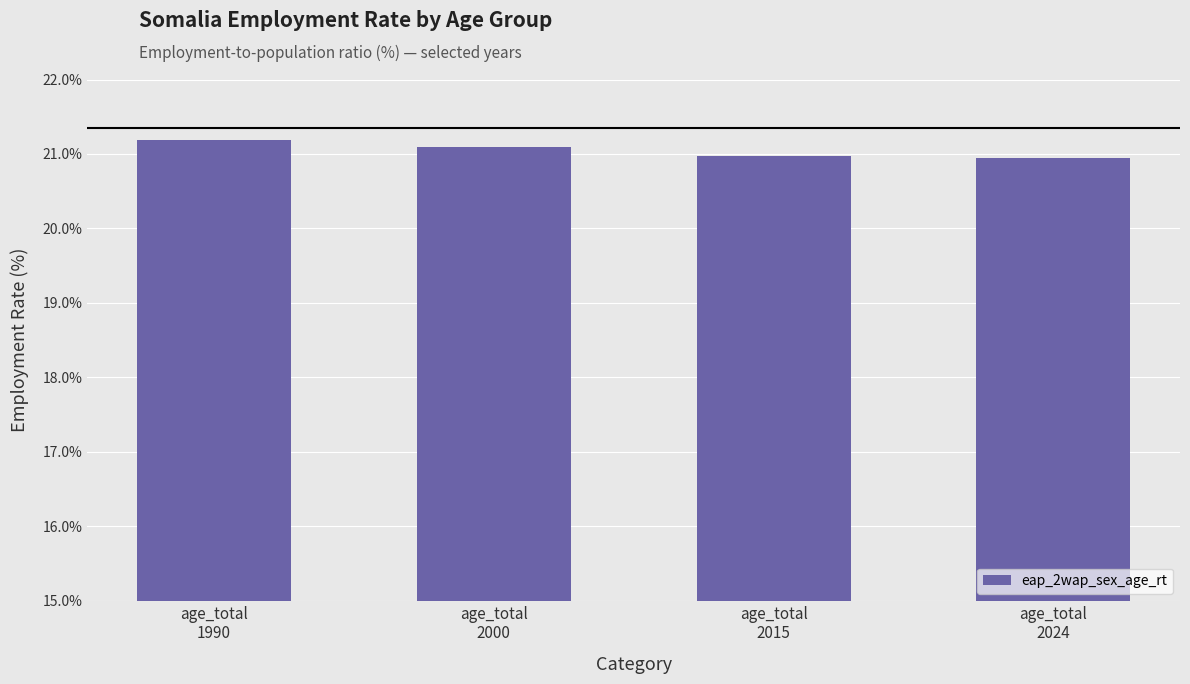

Reading right to left, transcribe all the data shown in this chart.

20.9	21.0	21.1	21.2